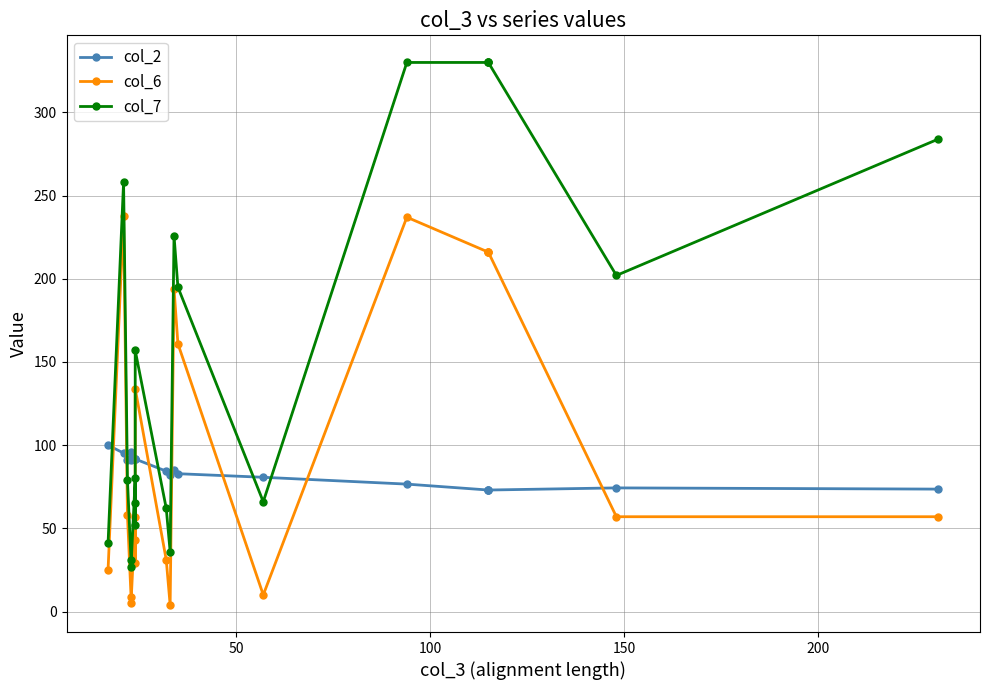

What is the sum of all col_7 values?

3181.0